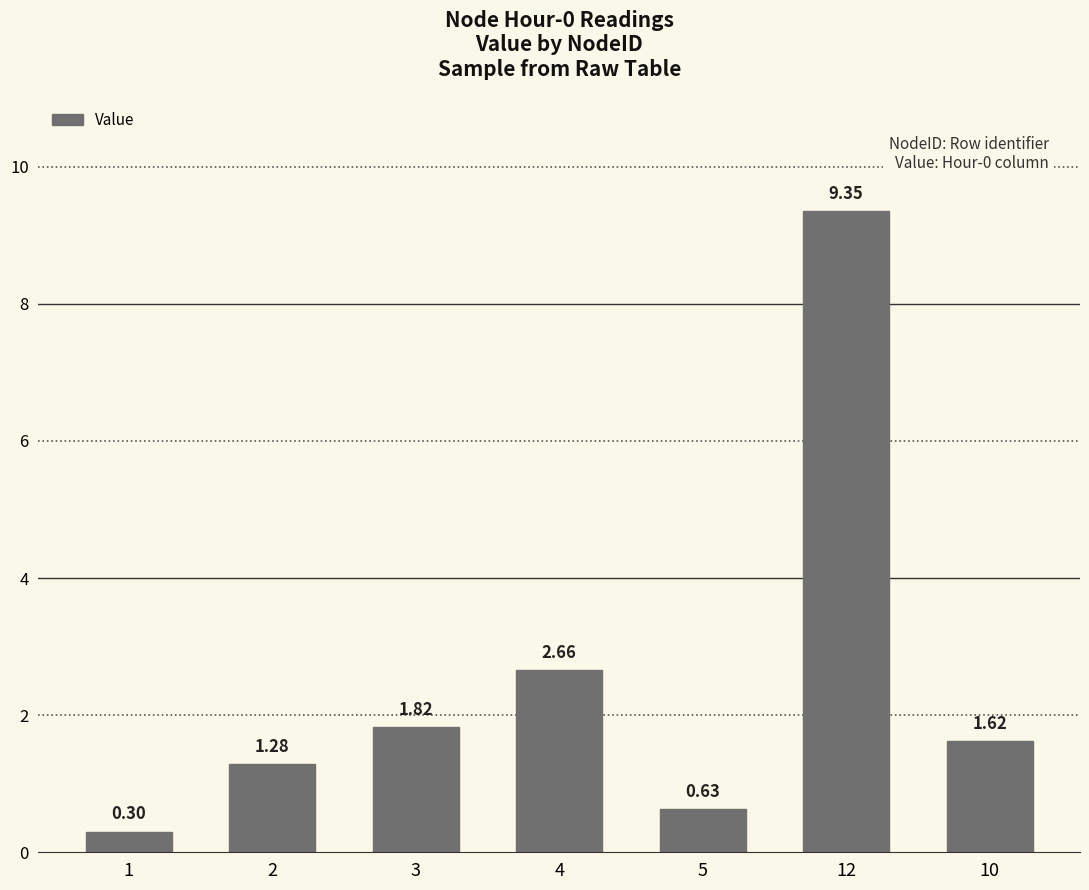

List the labels in order of value, smallest first.

1, 5, 2, 10, 3, 4, 12